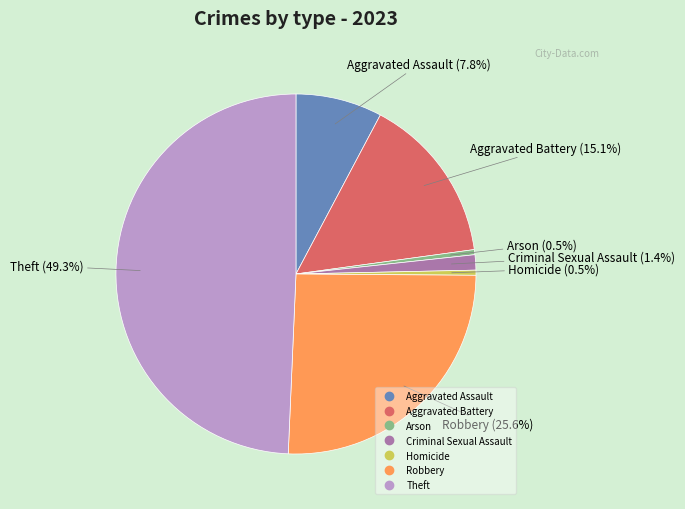

What percentage do Criminal Sexual Assault and Robbery together represent?

26.9%